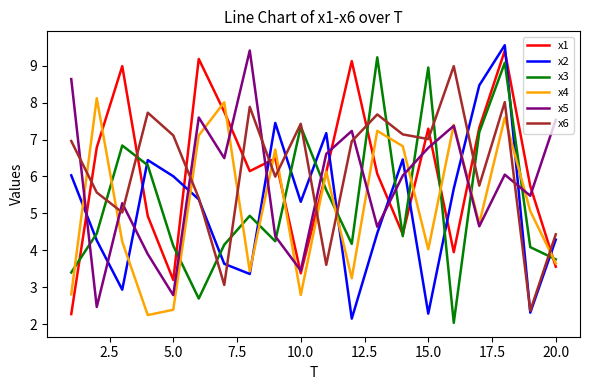

What is the maximum value for x2?

9.6